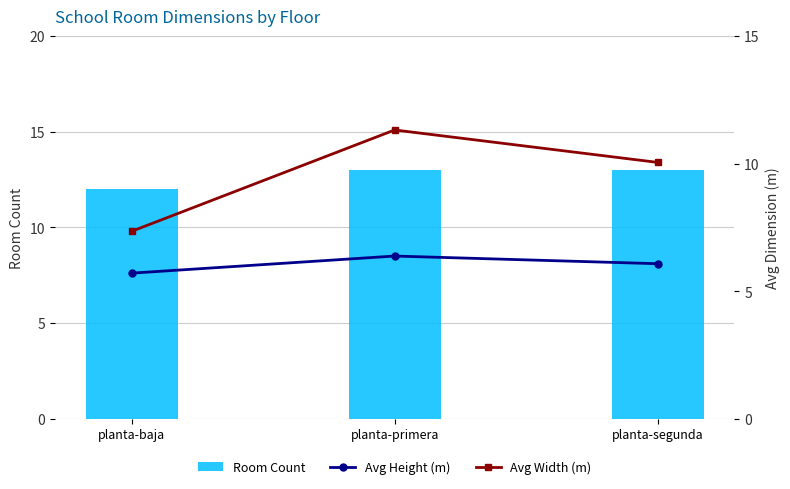

Reading left to right, extract all data points from this chart.

Room Count: 12.0	13.0	13.0
Avg Height (m): 5.7	6.4	6.1
Avg Width (m): 7.3	11.3	10.1